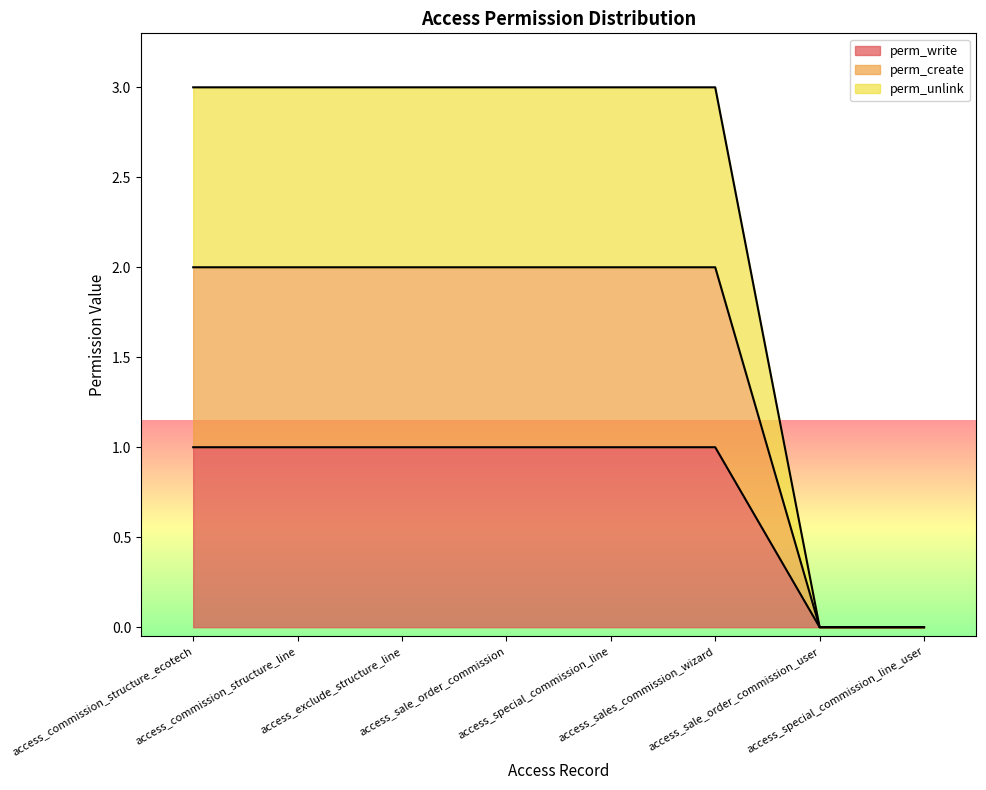

Which series has the largest range (max minus min)?

perm_unlink